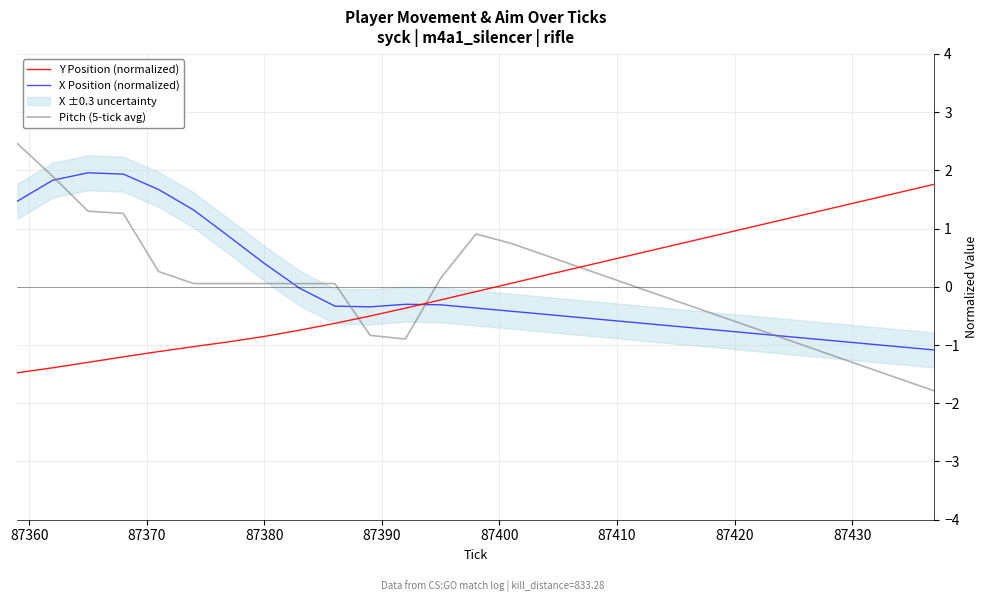

At how many categories does at least one series exceed 0?

25